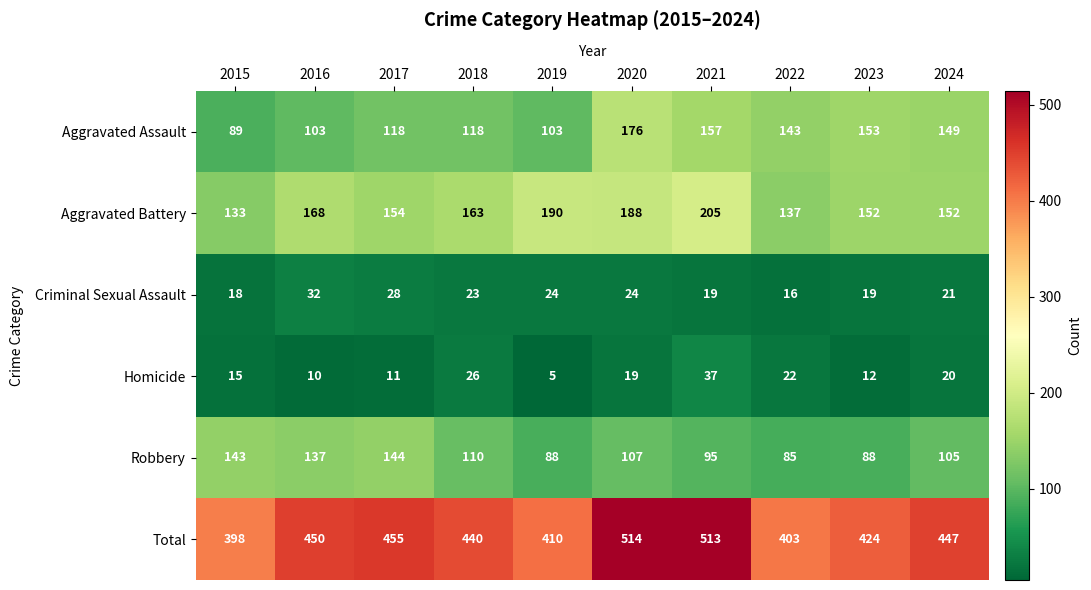

At how many categories does at least one series exceed 433?

6